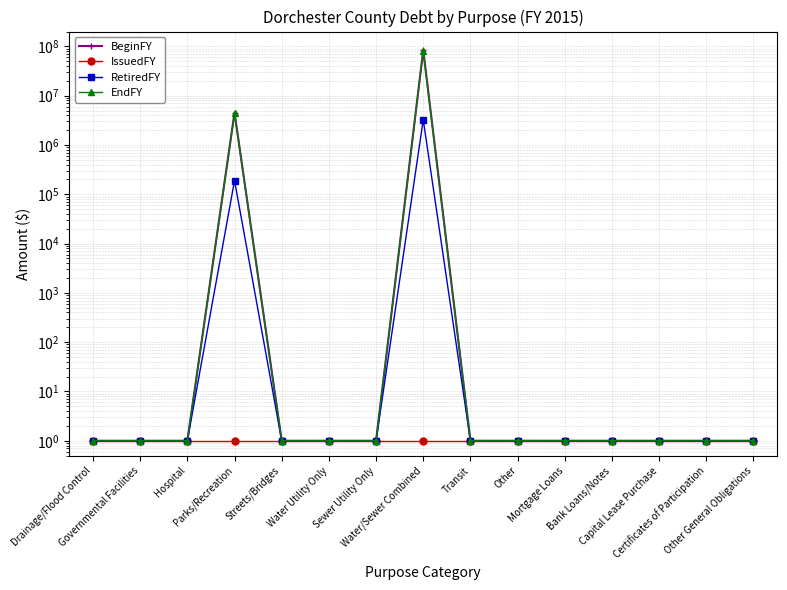

At how many categories does at least one series exceed 74303904?

1